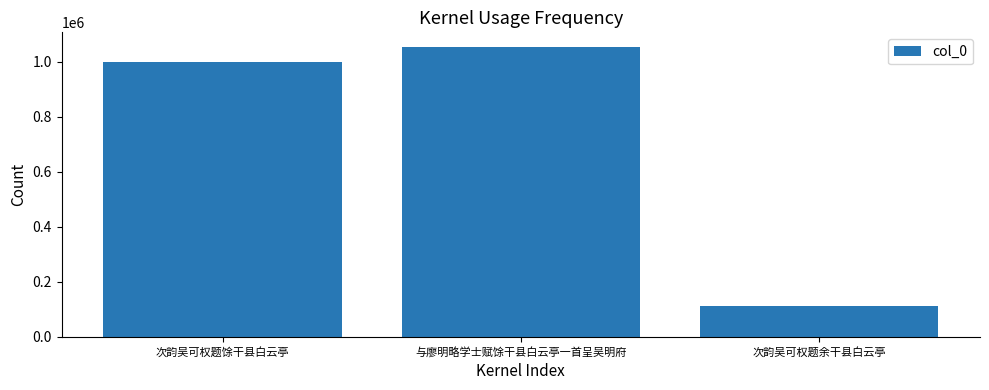

Between 与廖明略学士赋馀干县白云亭一首呈吴明府 and 次韵吴可权题余干县白云亭, which is larger?

与廖明略学士赋馀干县白云亭一首呈吴明府